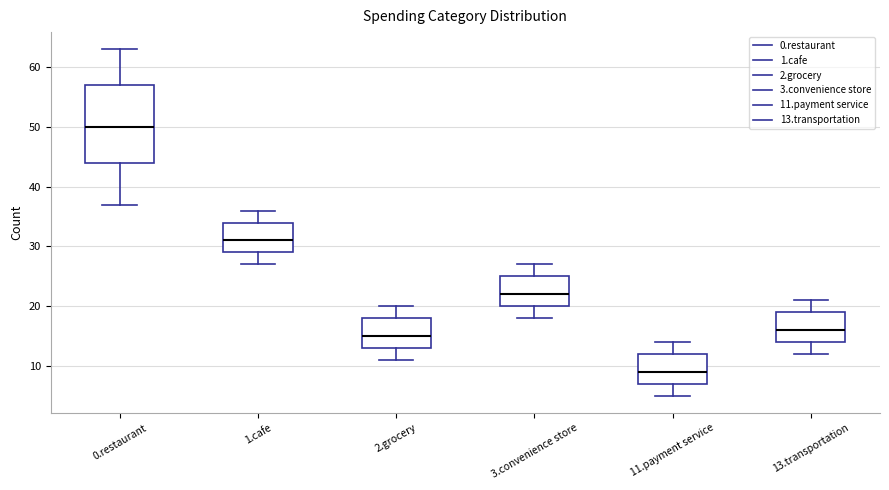

Where is the lower edge of the box for 2.grocery on the y-axis? The values are not printed on the chart, so give them approximately, as read against the axis.

13